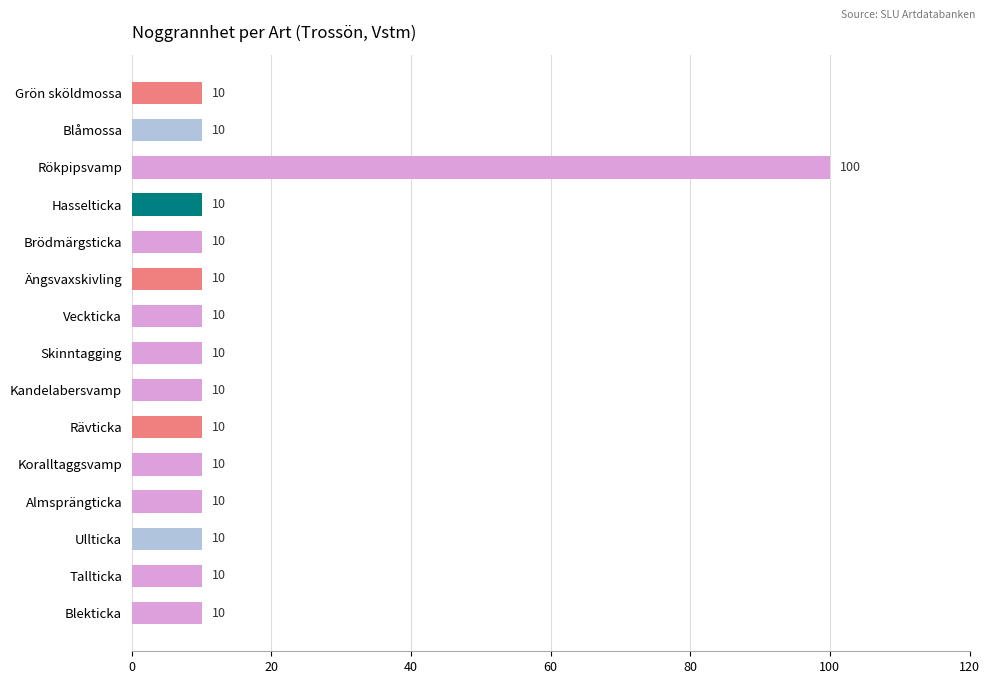

The chart shows a value of 10 at Koralltaggsvamp. True or false?

True